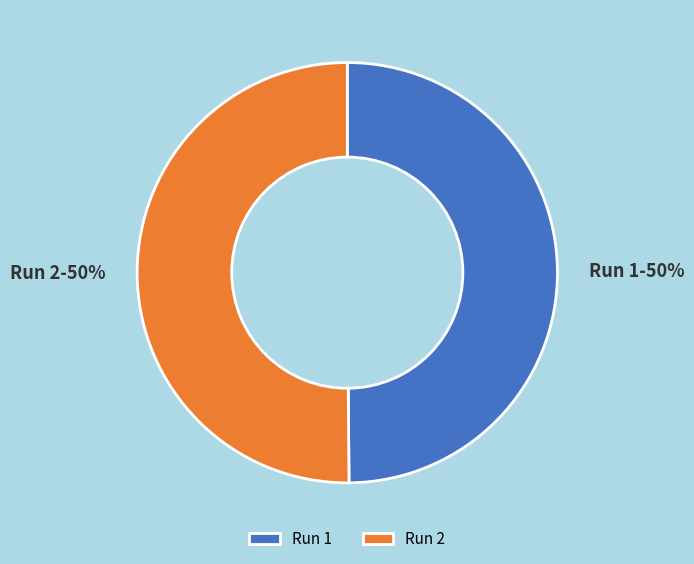

To the nearest percent, what percentage of the pie is Run 1?

50%